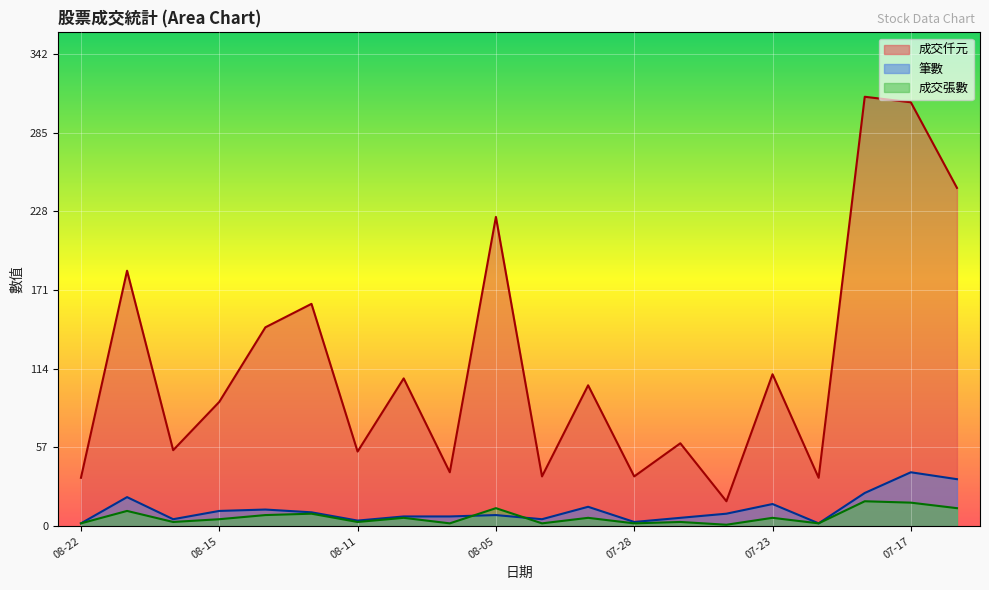

What is the total value across all series at 07-23?

132